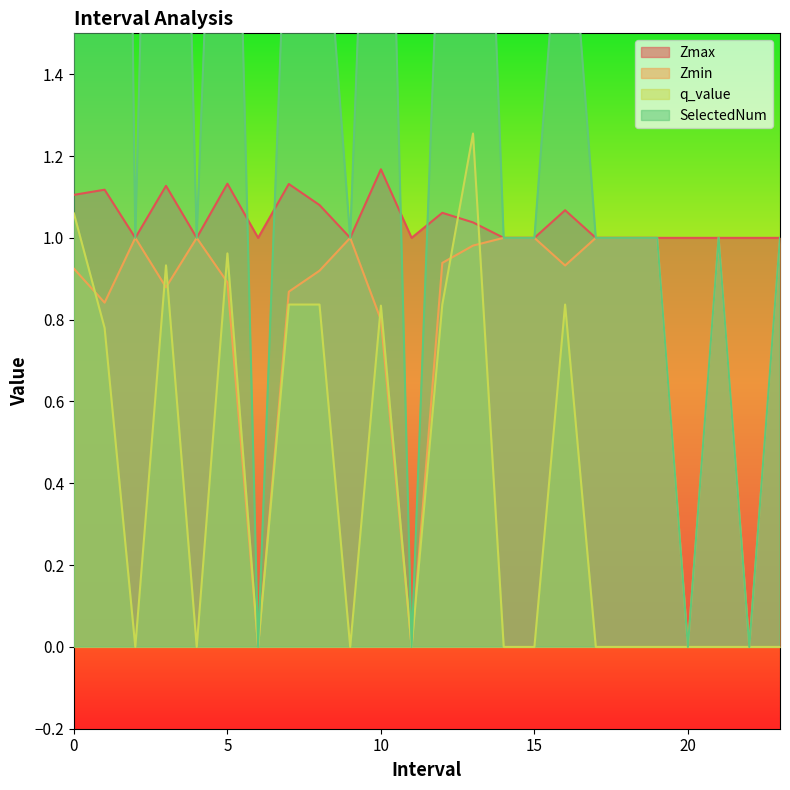

List the series in order of their peak value, highest first.

SelectedNum, q_value, Zmax, Zmin